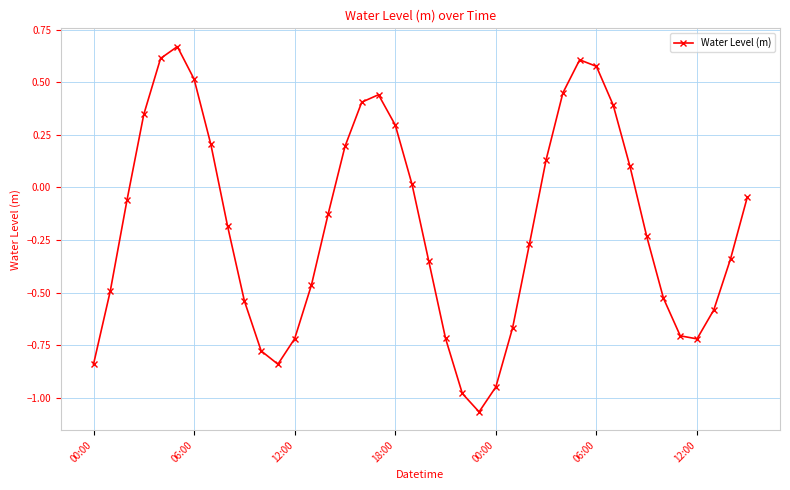

How many values are below zero?

24